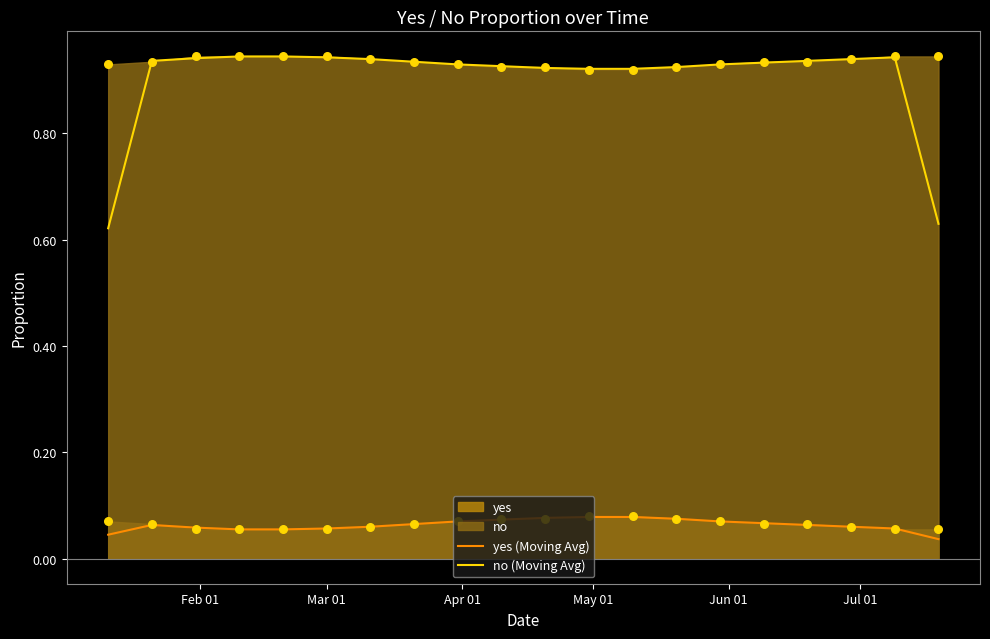

True or false: no (Moving Avg) and yes (Moving Avg) cross at least once.

False